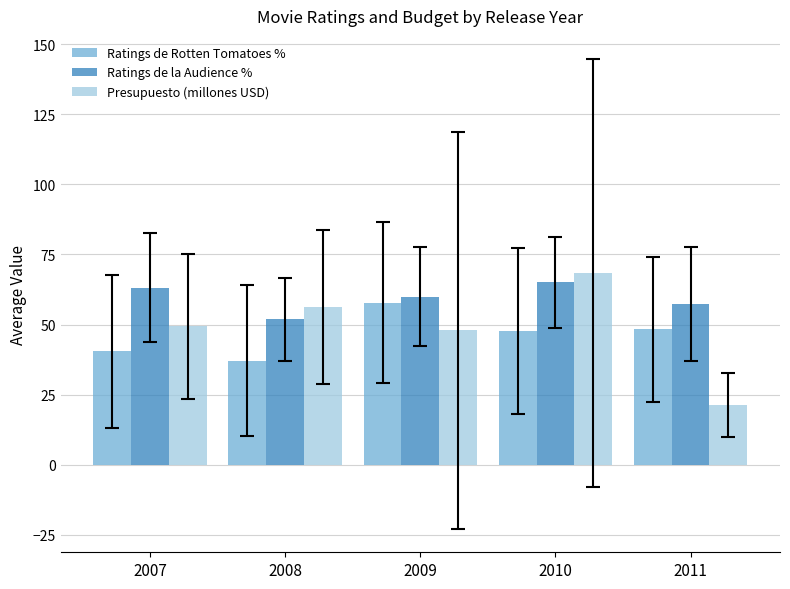

What is the highest value of the Ratings de Rotten Tomatoes % series?

57.8